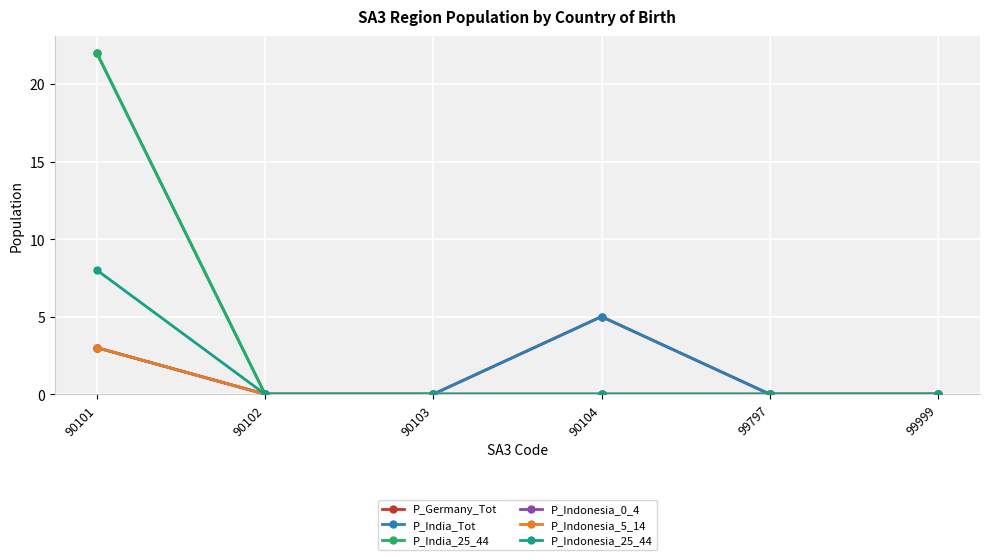

True or false: P_India_Tot has more than 2 points higher than both neighbors.

False